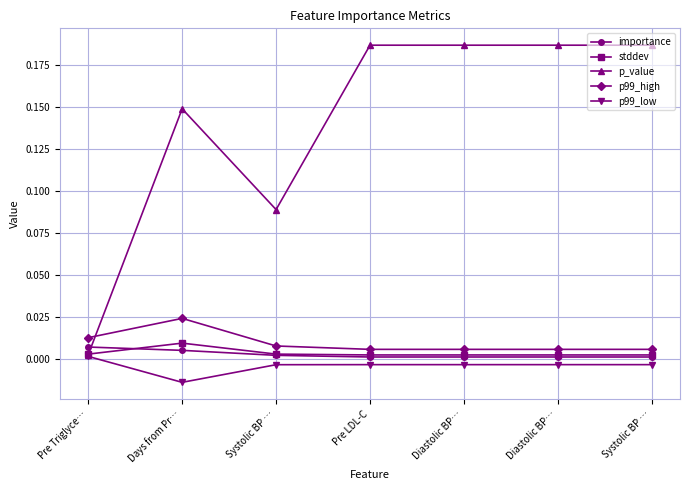

What is the difference between the highest and lowest values at Pre LDL-C?

0.2